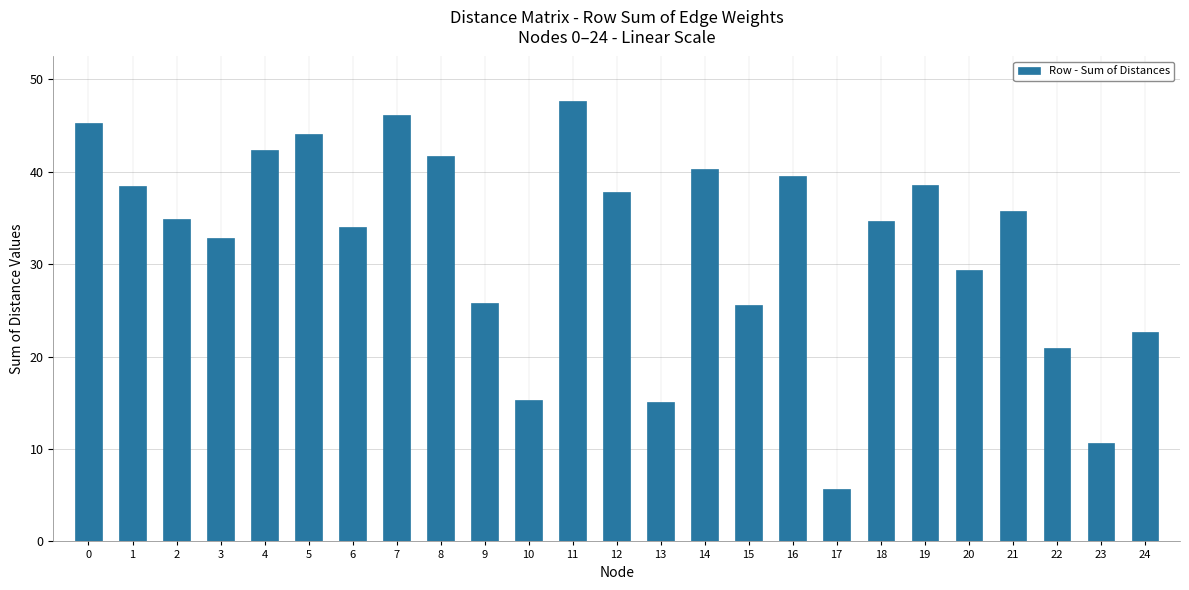

What is the smallest value displayed?

5.7